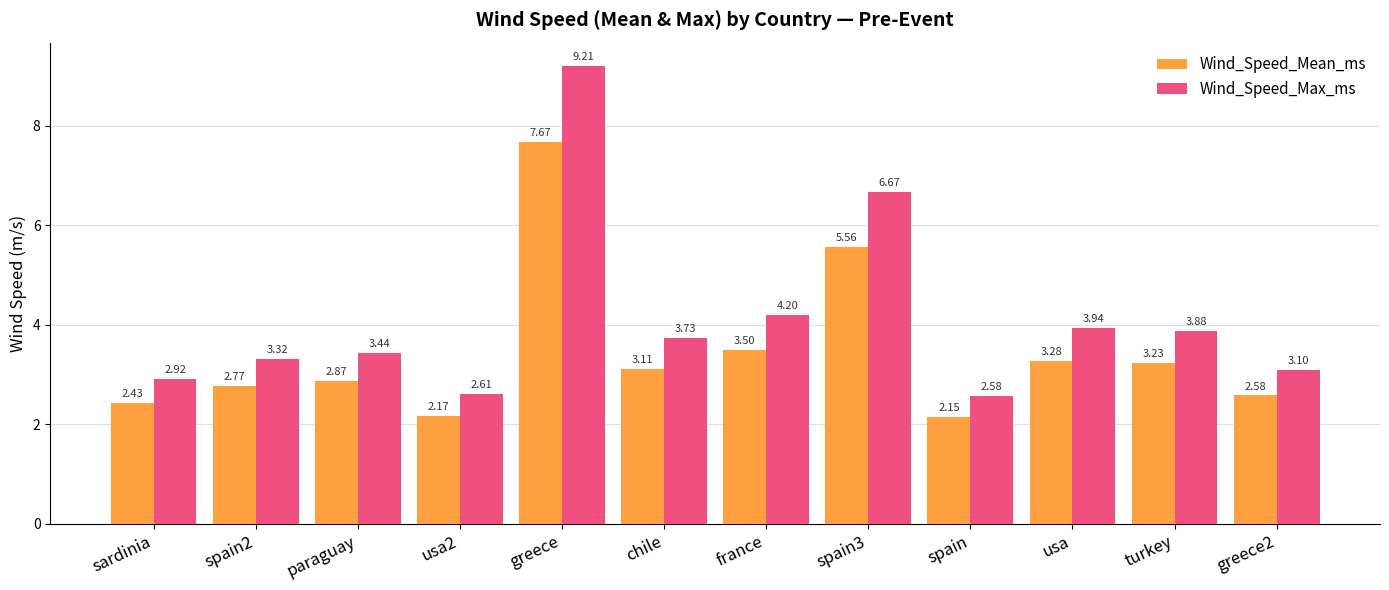

The Wind_Speed_Mean_ms series shows 2.0 at turkey. True or false?

False